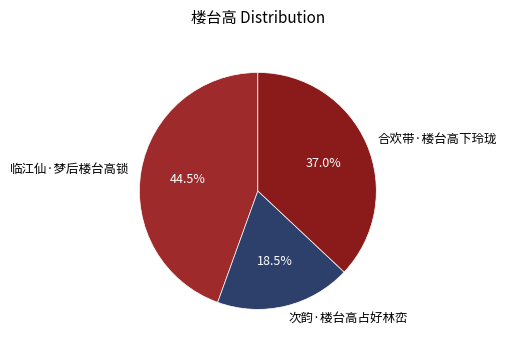

What is the smallest slice in the pie chart?

次韵·楼台高占好林峦